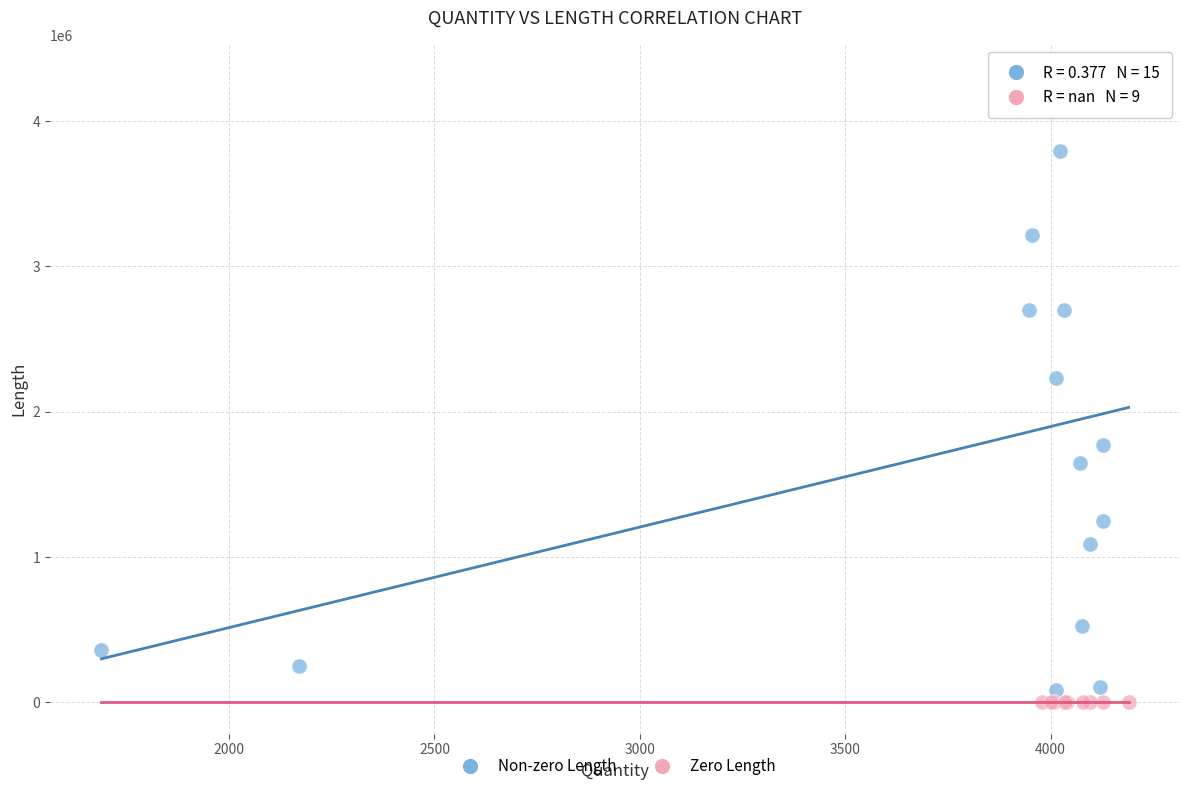

Which series reaches the maximum Y coordinate?

Non-zero Length